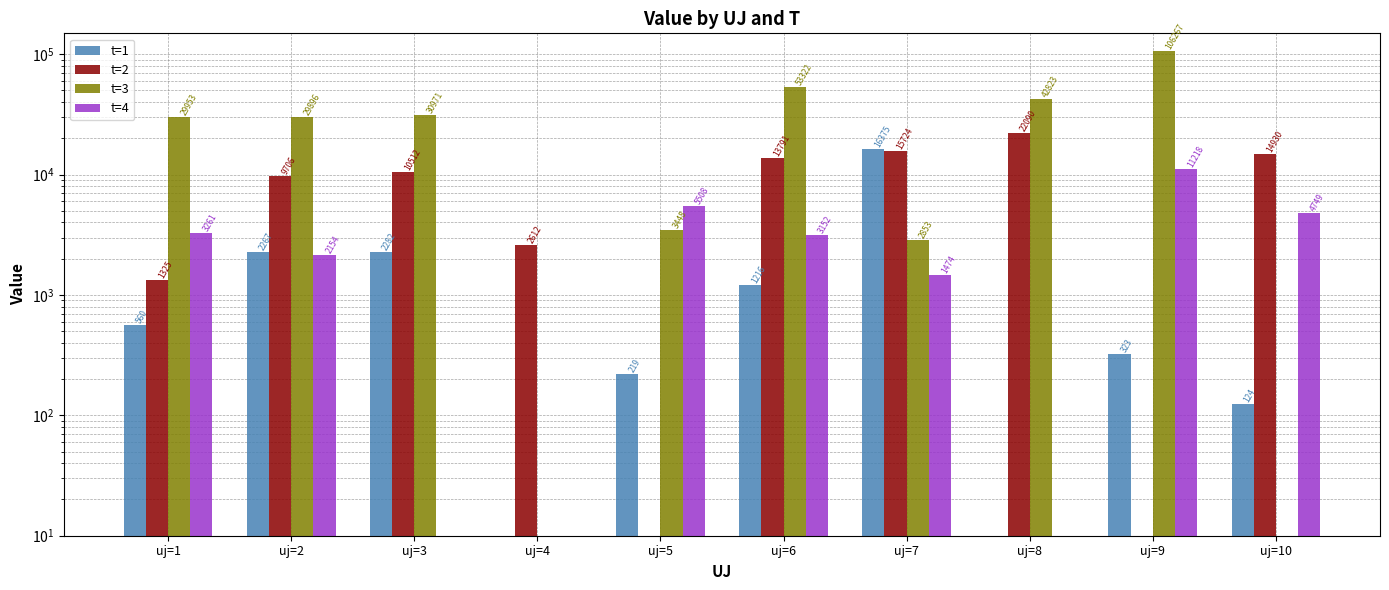

At how many categories does at least one series exceed 56839?

1